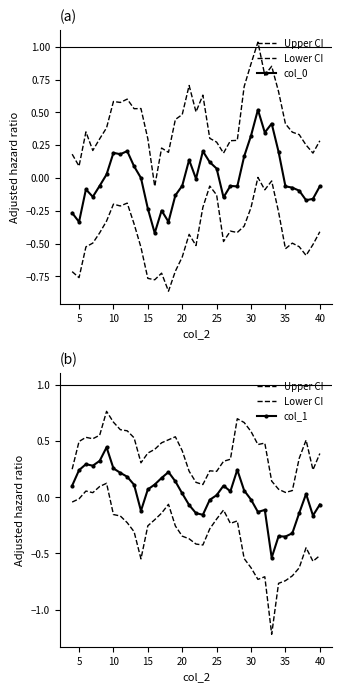

Is this an area chart (filled region under the line)?

No